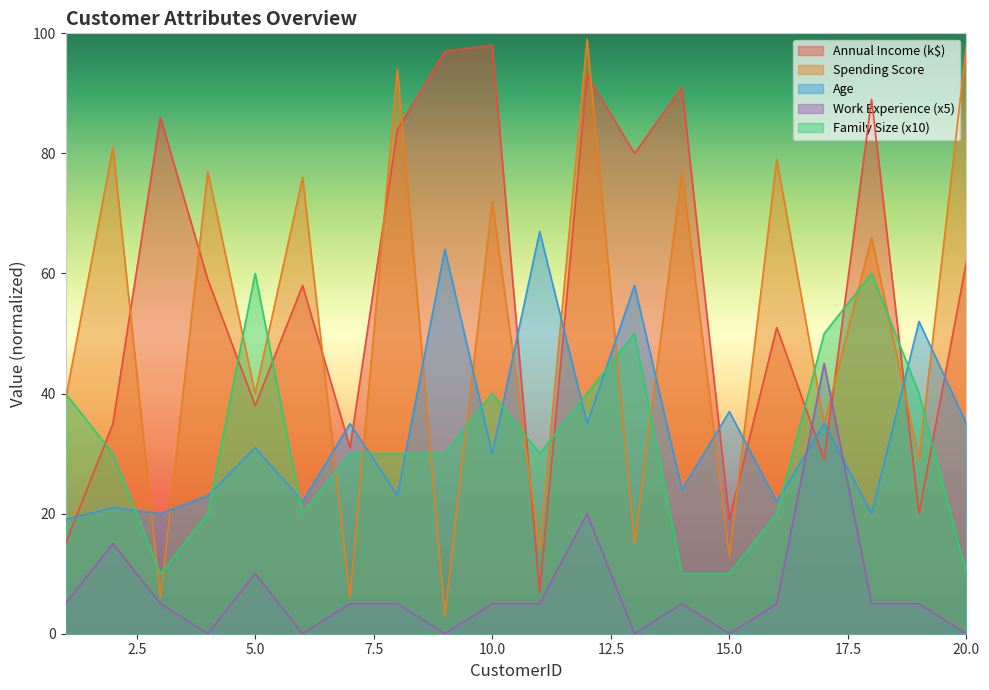

Where is Age nearest to the value 43?

15.0